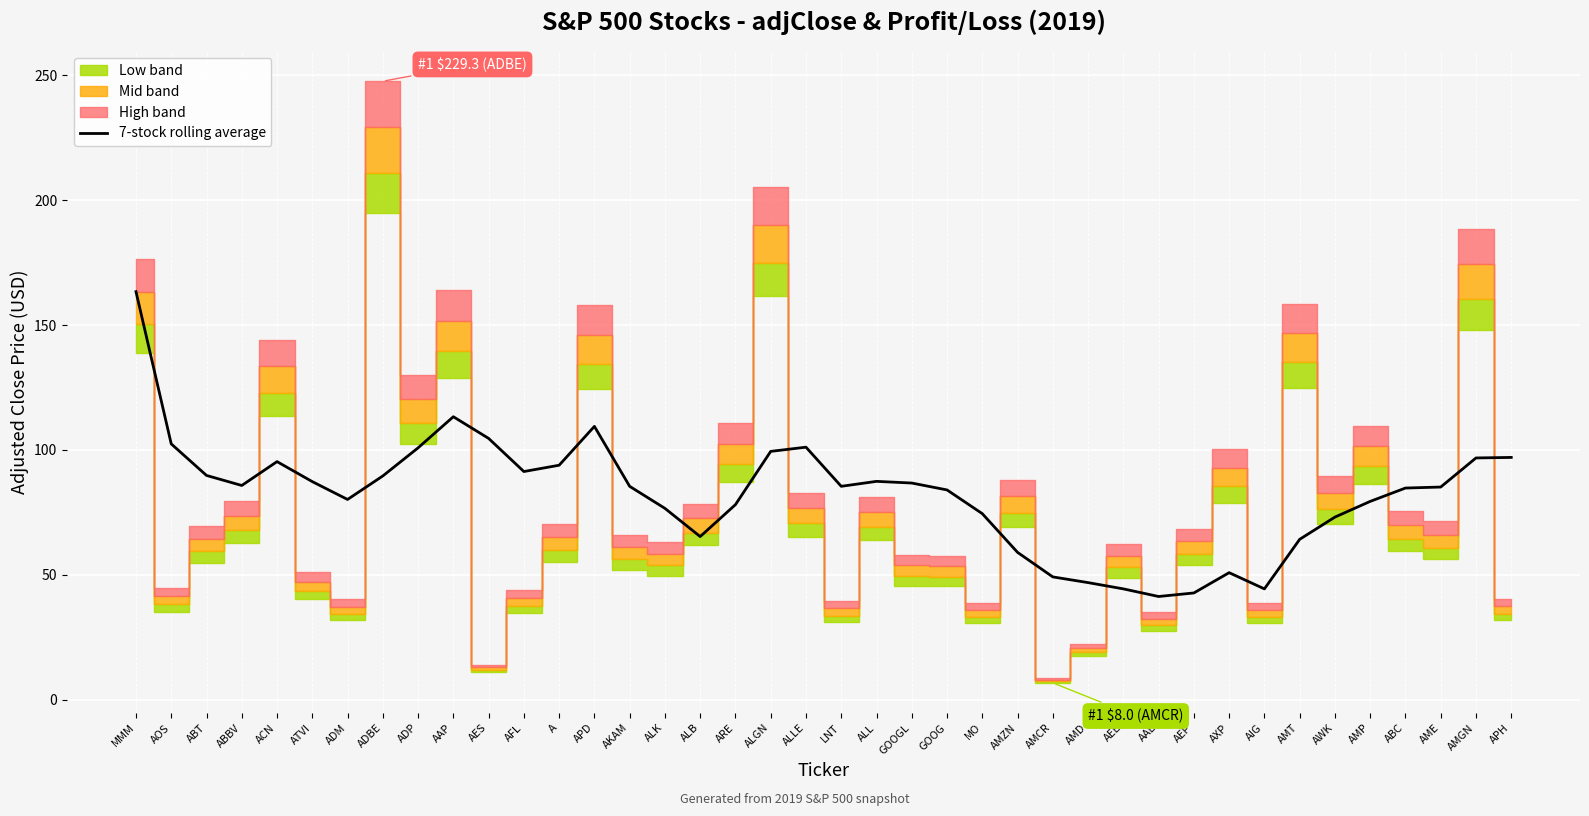

What is the minimum value for 7-stock rolling average?

41.3